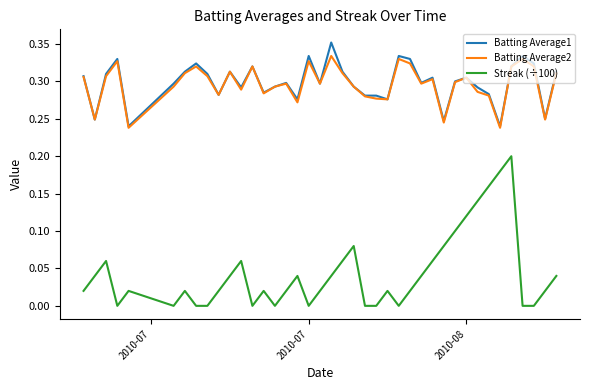

True or false: Streak (÷100) and Batting Average2 intersect in this chart.

False